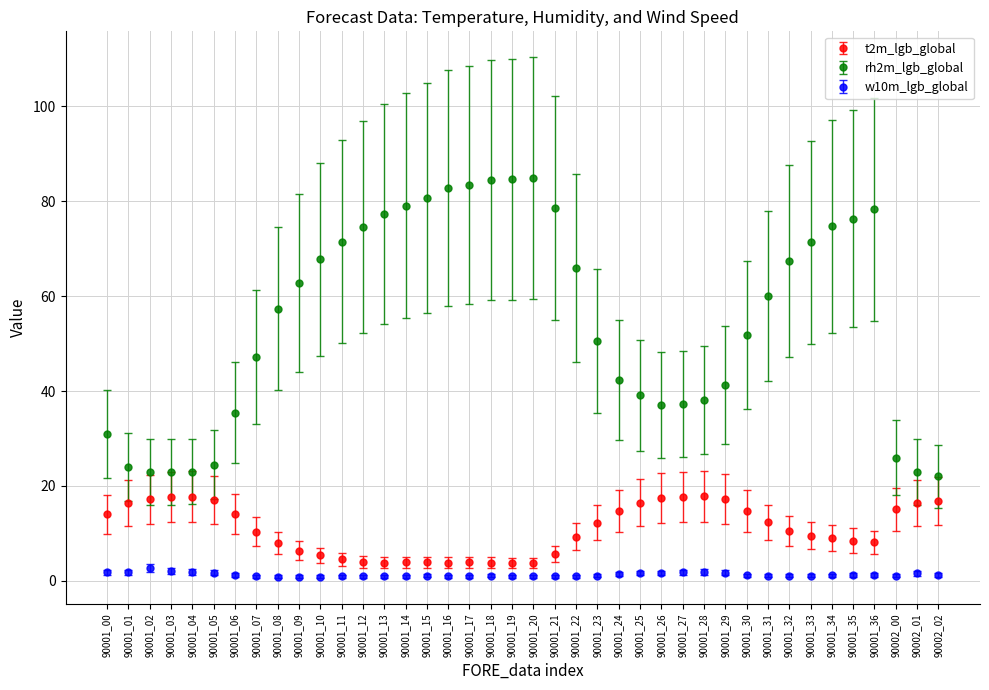

At how many categories does at least one series exceed 73?

13